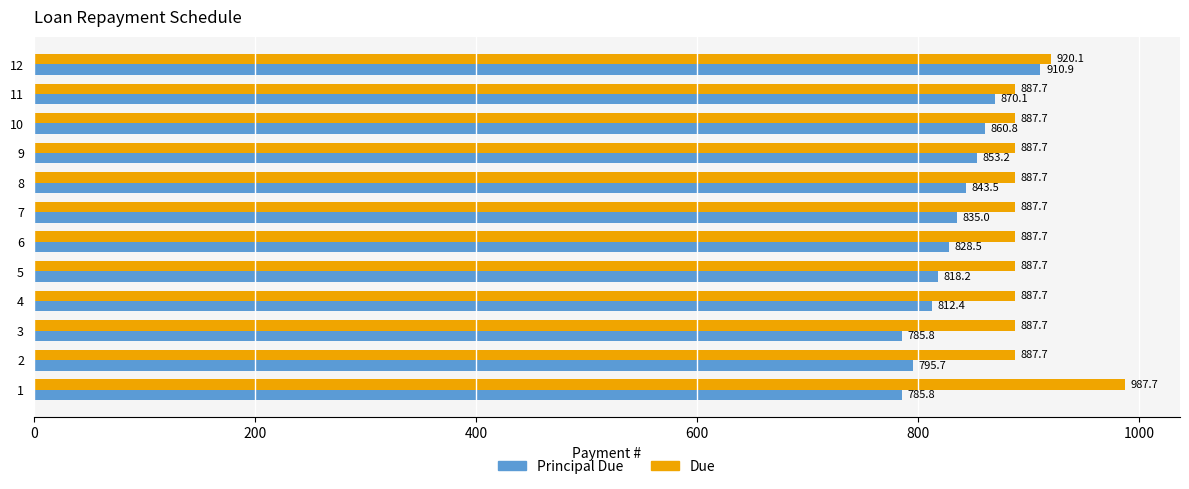

What is the difference between the maximum and minimum values in the Principal Due series?

125.1